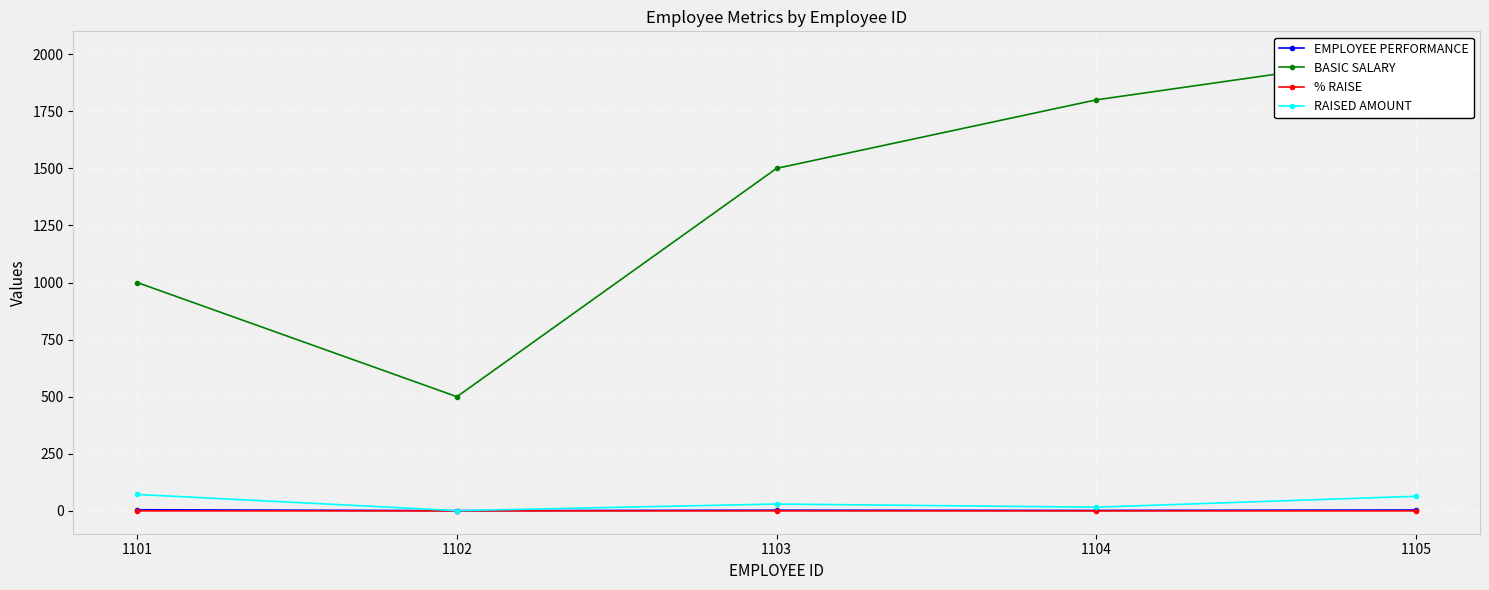

The % RAISE series shows 0.0 at 1104. True or false?

True